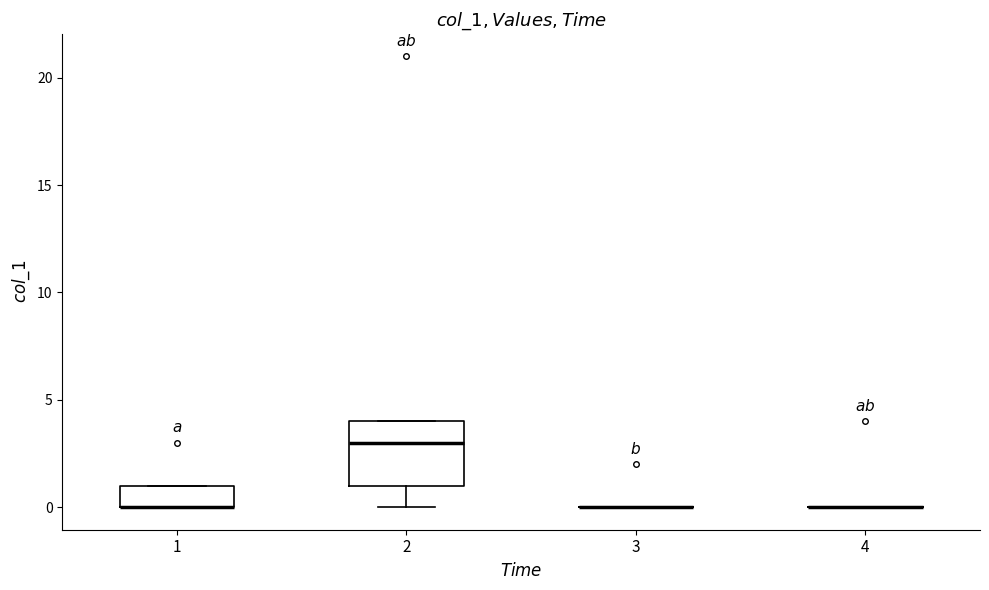

Comparing the boxes themselves (not the whiskers), which one is the tallest?

2